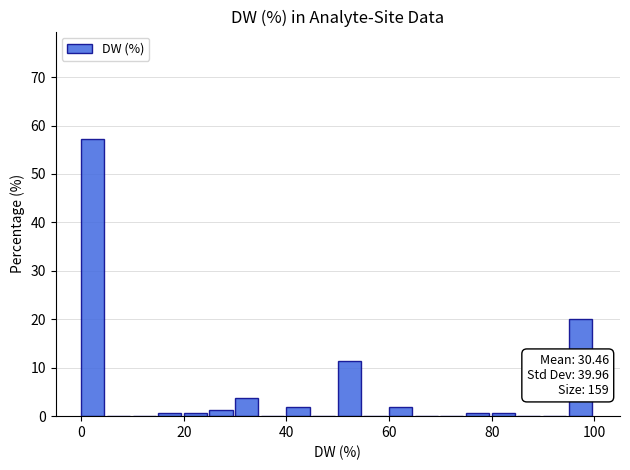

Around what value on the x-axis is the tallest bar? Give the approximate position of its centre, as read against the axis.

2